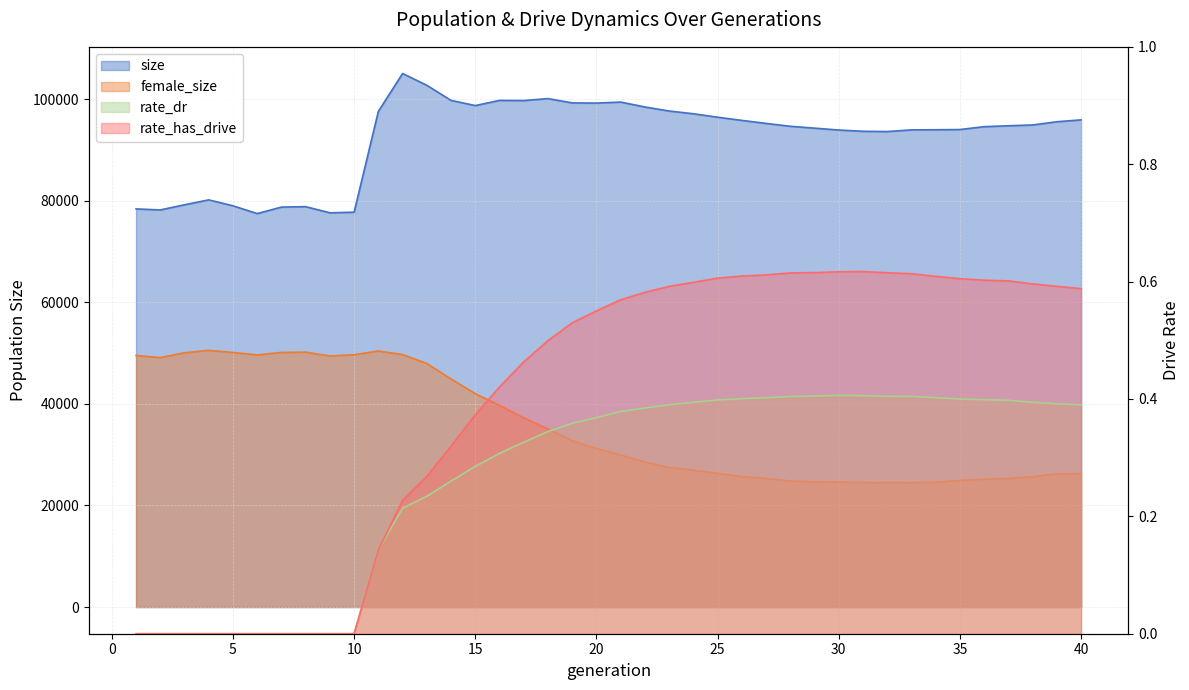

Reading left to right, list all the values displayed in this chart.

size: 78390.0	78188.0	79210.0	80168.0	79008.0	77473.0	78753.0	78837.0	77624.0	77747.0	97596.0	105051.0	102732.0	99757.0	98737.0	99757.0	99731.0	100111.0	99264.0	99235.0	99427.0	98464.0	97666.0	97128.0	96449.0	95821.0	95225.0	94663.0	94293.0	93922.0	93676.0	93625.0	93953.0	93978.0	94018.0	94587.0	94760.0	94919.0	95556.0	95929.0
female_size: 49531.0	49109.0	50075.0	50538.0	50120.0	49643.0	50135.0	50184.0	49429.0	49671.0	50421.0	49711.0	47953.0	44901.0	42010.0	39695.0	37260.0	35036.0	32771.0	31214.0	29948.0	28563.0	27479.0	26957.0	26335.0	25693.0	25327.0	24823.0	24654.0	24627.0	24513.0	24507.0	24494.0	24590.0	24933.0	25163.0	25316.0	25668.0	26253.0	26270.0
rate_dr: 0.0	0.0	0.0	0.0	0.0	0.0	0.0	0.0	0.0	0.0	0.1	0.2	0.2	0.3	0.3	0.3	0.3	0.3	0.4	0.4	0.4	0.4	0.4	0.4	0.4	0.4	0.4	0.4	0.4	0.4	0.4	0.4	0.4	0.4	0.4	0.4	0.4	0.4	0.4	0.4
rate_has_drive: 0.0	0.0	0.0	0.0	0.0	0.0	0.0	0.0	0.0	0.0	0.1	0.2	0.3	0.3	0.4	0.4	0.5	0.5	0.5	0.6	0.6	0.6	0.6	0.6	0.6	0.6	0.6	0.6	0.6	0.6	0.6	0.6	0.6	0.6	0.6	0.6	0.6	0.6	0.6	0.6